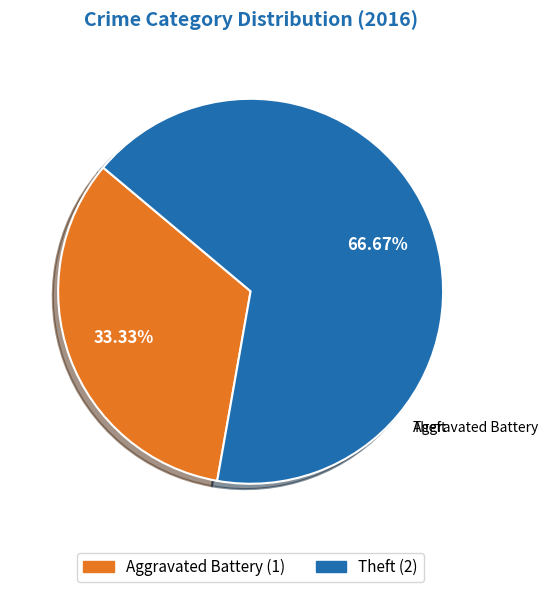

True or false: Aggravated Battery accounts for 44% of the total.

False